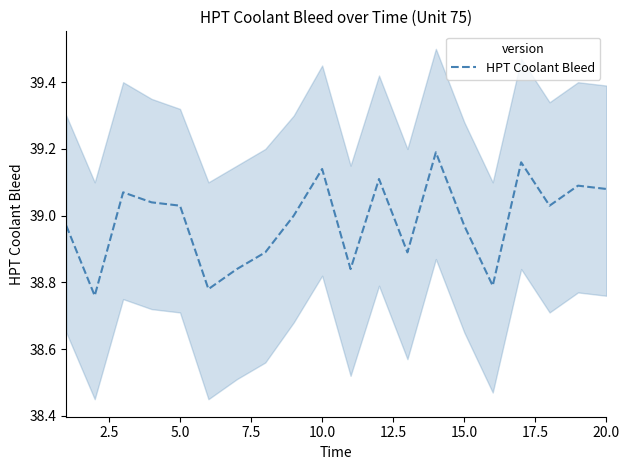

True or false: the data has more than 1 interior local peaks.

True